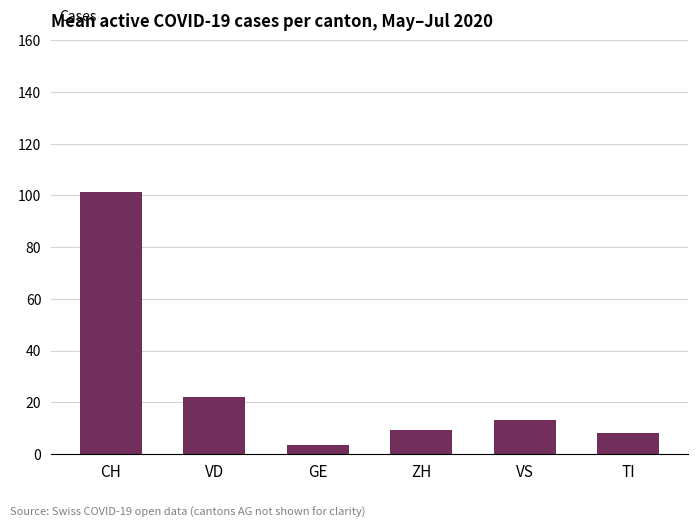

At which category does the chart reach its minimum across all series?

GE